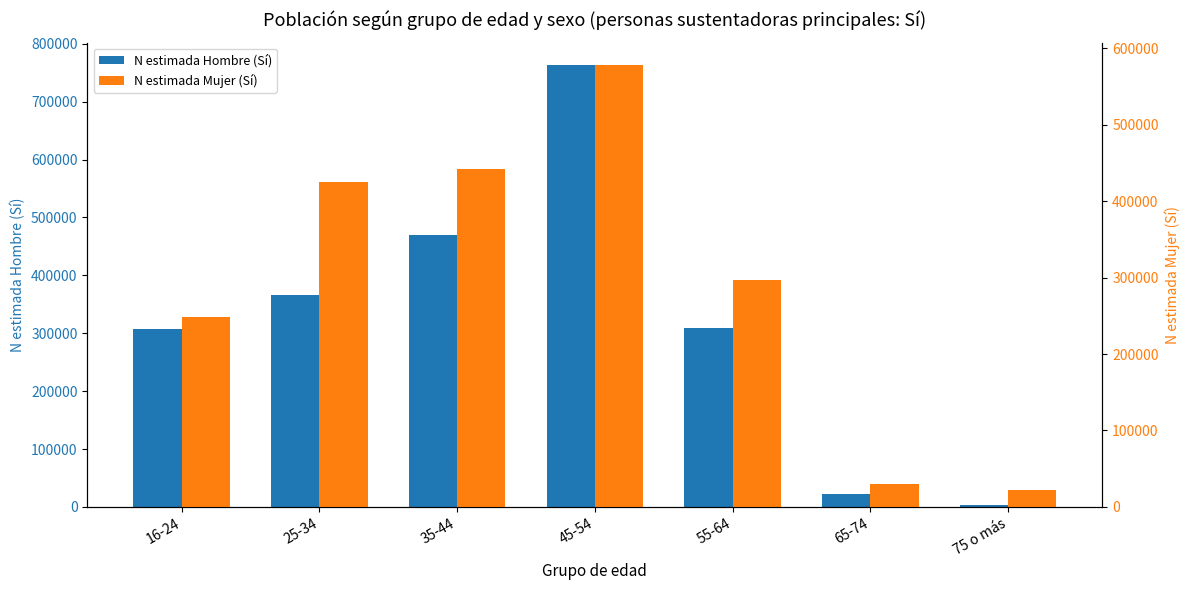

What position from the left is 55-64?

5